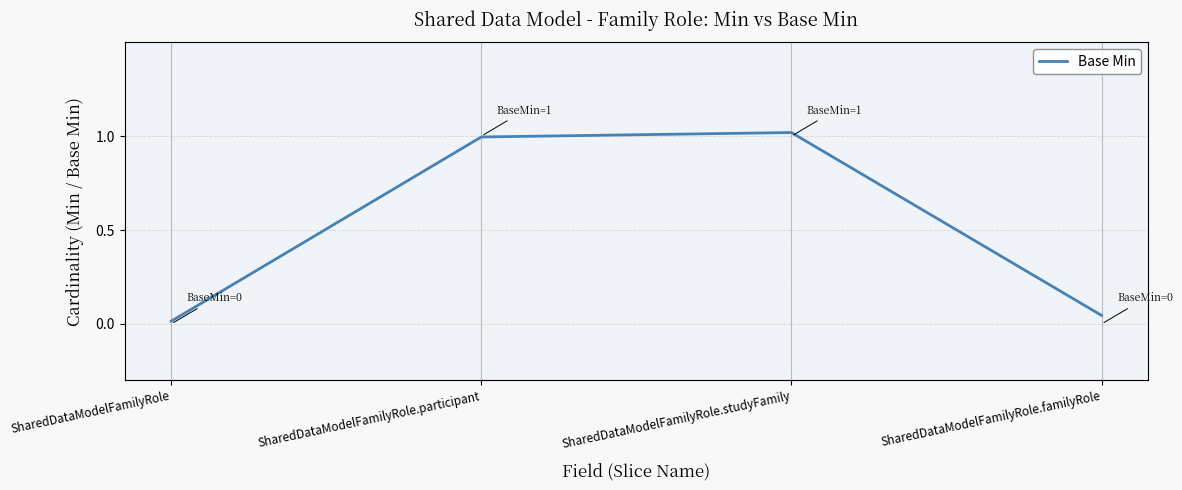

True or false: there are more than 0 points higher than both neighbors.

True